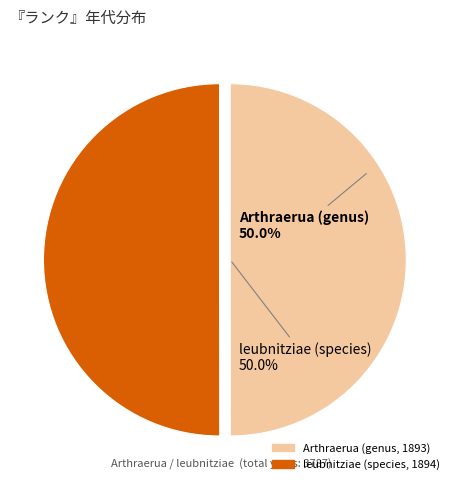

The leubnitziae (species, 1894) slice represents 50% of the pie. True or false?

True